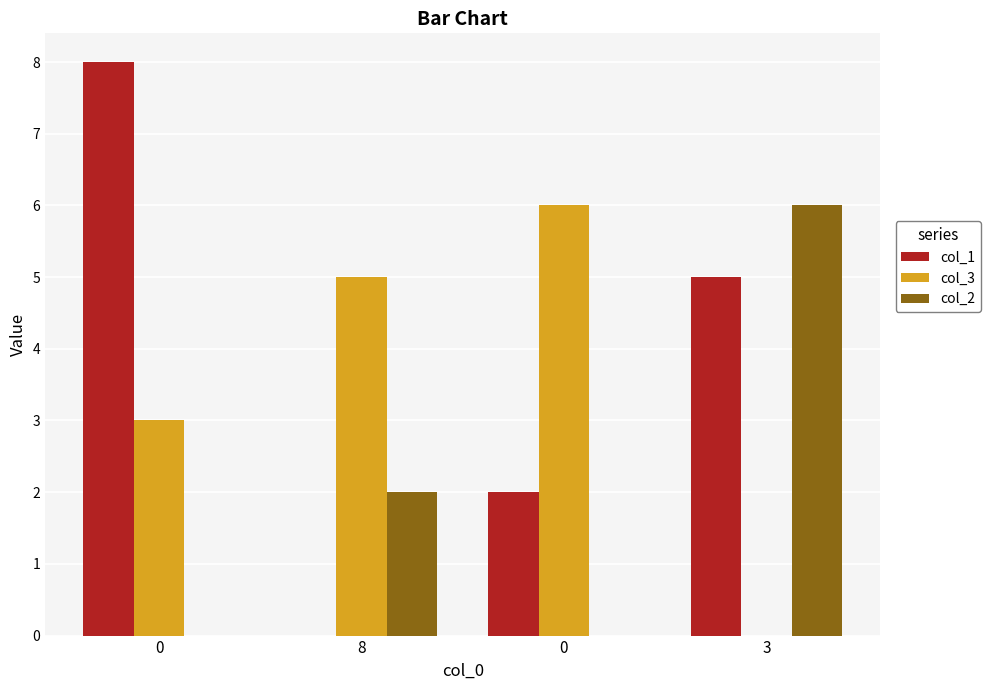

At 0, list the series in order from largest to smallest.

col_1, col_3, col_2